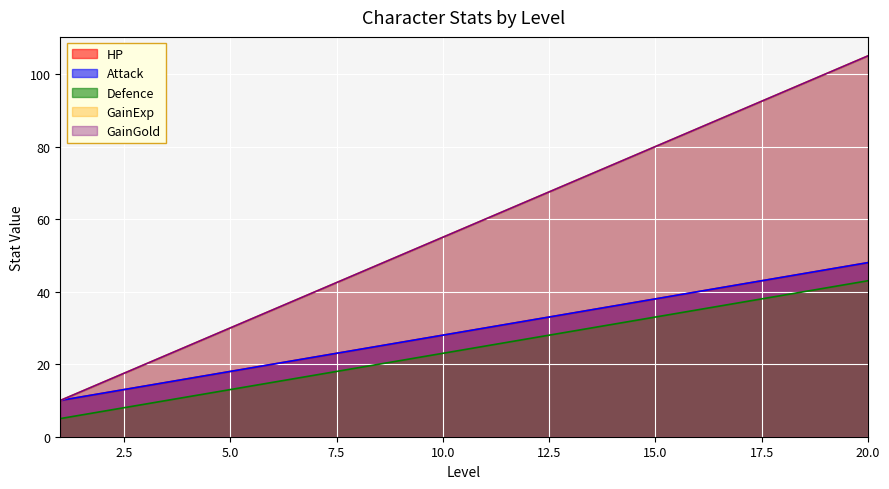

Reading left to right, what are all the values shown in this chart?

HP: 10	12	14	16	18	20	22	24	26	28	30	32	34	36	38	40	42	44	46	48
Attack: 10	12	14	16	18	20	22	24	26	28	30	32	34	36	38	40	42	44	46	48
Defence: 5	7	9	11	13	15	17	19	21	23	25	27	29	31	33	35	37	39	41	43
GainExp: 10	15	20	25	30	35	40	45	50	55	60	65	70	75	80	85	90	95	100	105
GainGold: 10	15	20	25	30	35	40	45	50	55	60	65	70	75	80	85	90	95	100	105